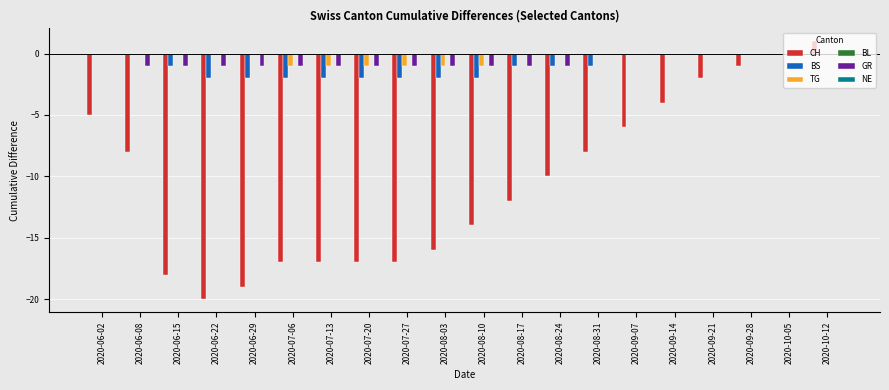

What is the sum of all TG values?

-6